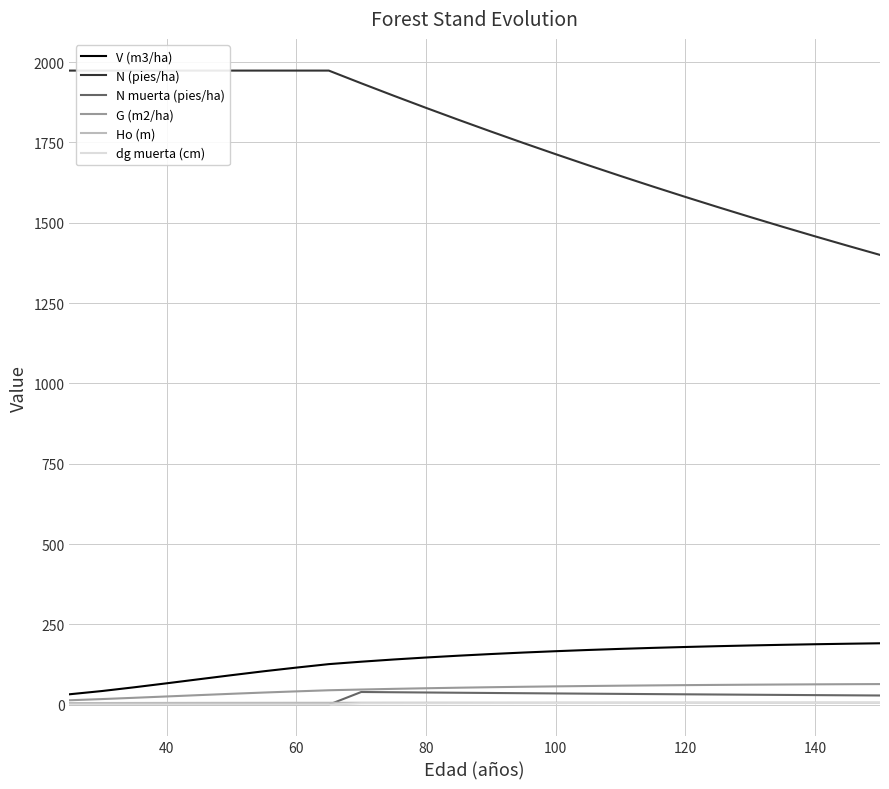

The V (m3/ha) series shows 217.4 at 80. True or false?

False